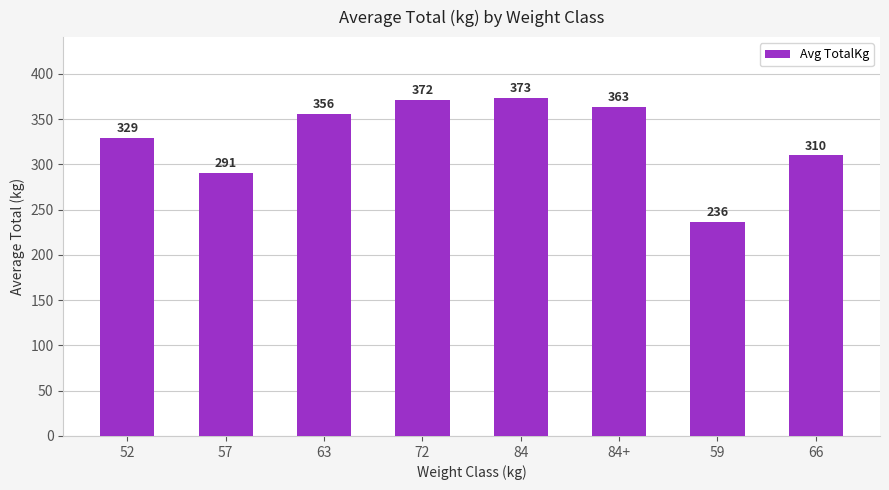

What is the change in value from 52 to 59?

-93.0